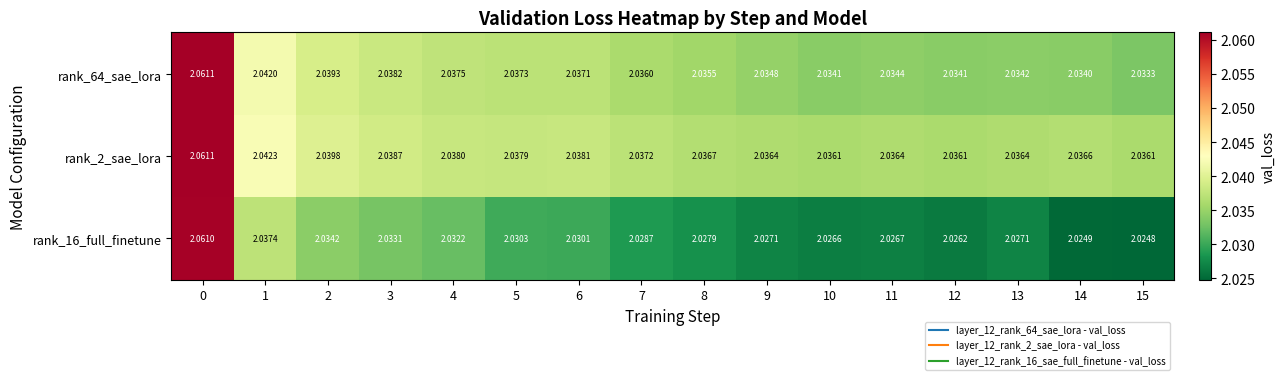

Is the value of rank_16_full_finetune at 14 greater than the value of rank_2_sae_lora at 15?

No